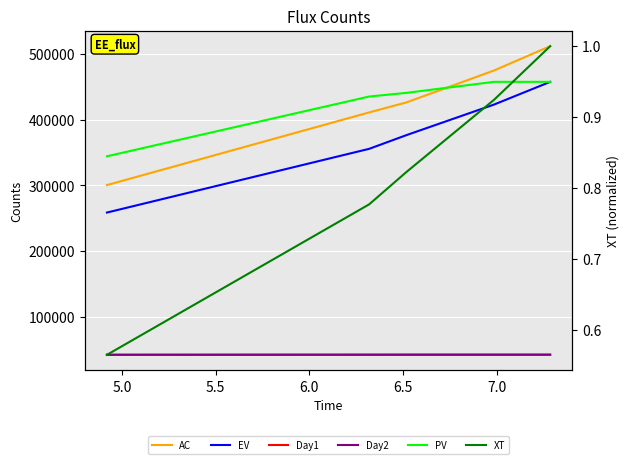

What is the minimum value shown in the chart?

0.6